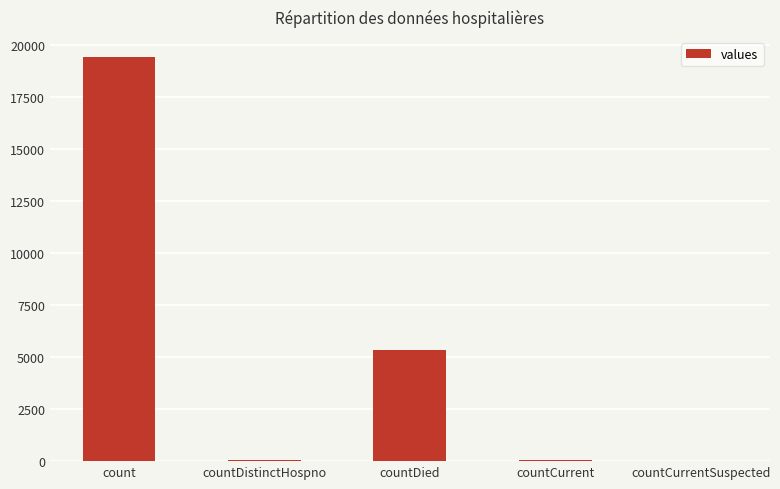

Which category has the highest value across all series?

count